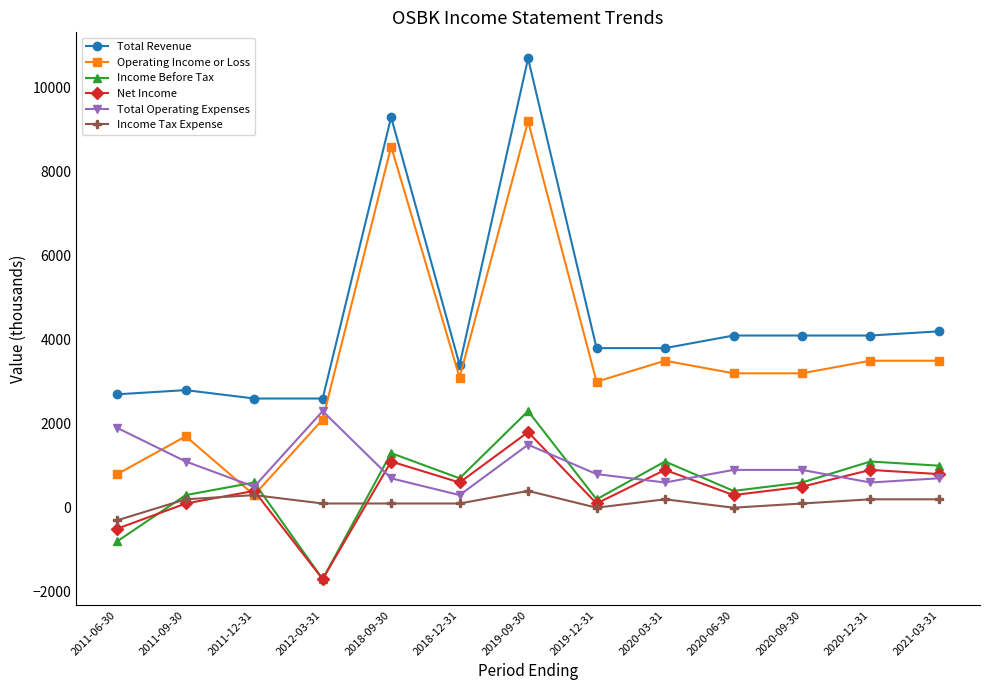

Count the number of data series in this chart.

6